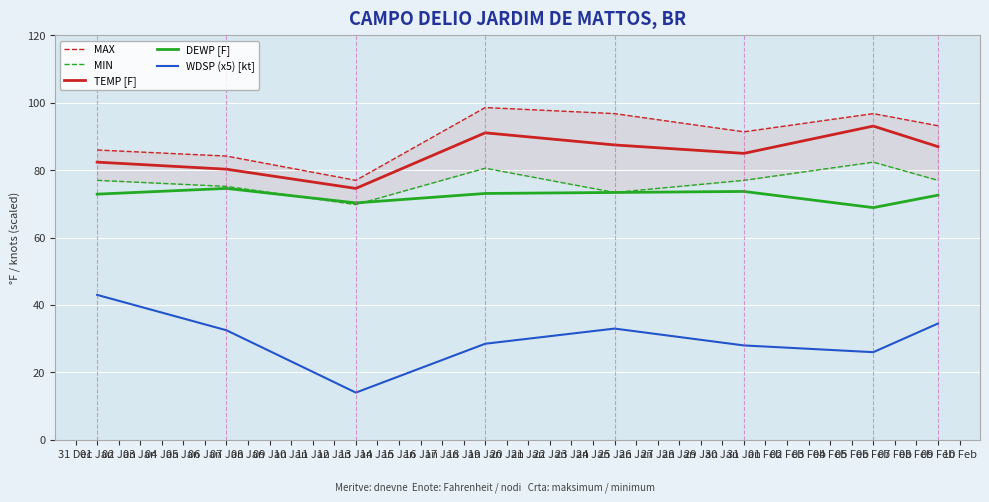

What is the highest value of the TEMP [F] series?

93.1